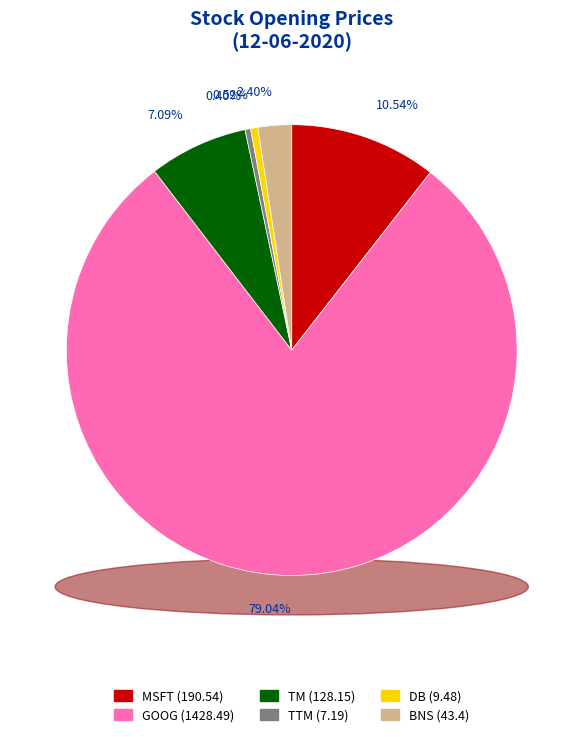

True or false: TTM accounts for 0% of the total.

True